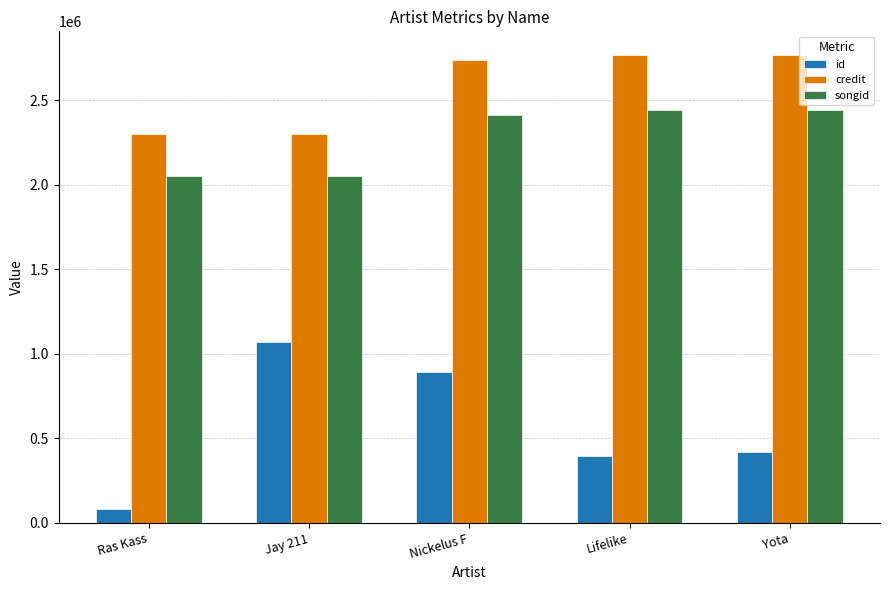

What is the sum of the songid values at Lifelike and Yota?

4889900